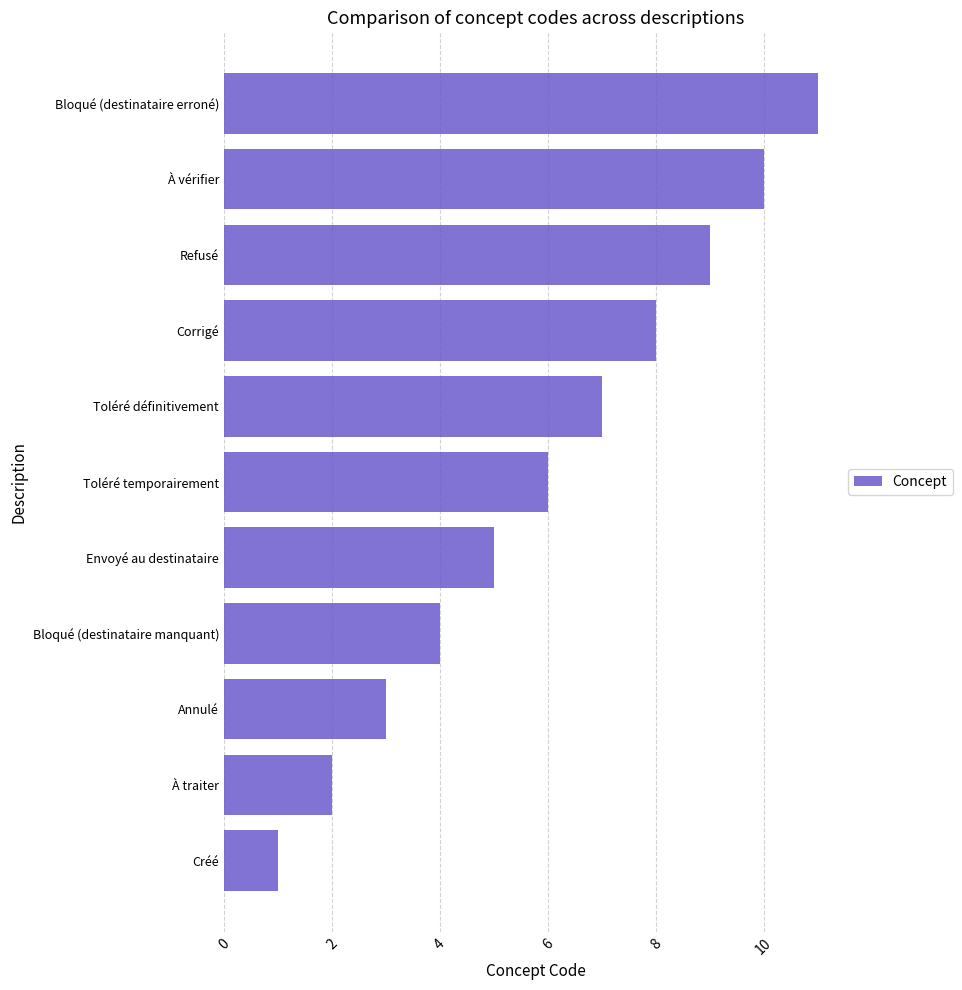

What is the sum of all values?

66